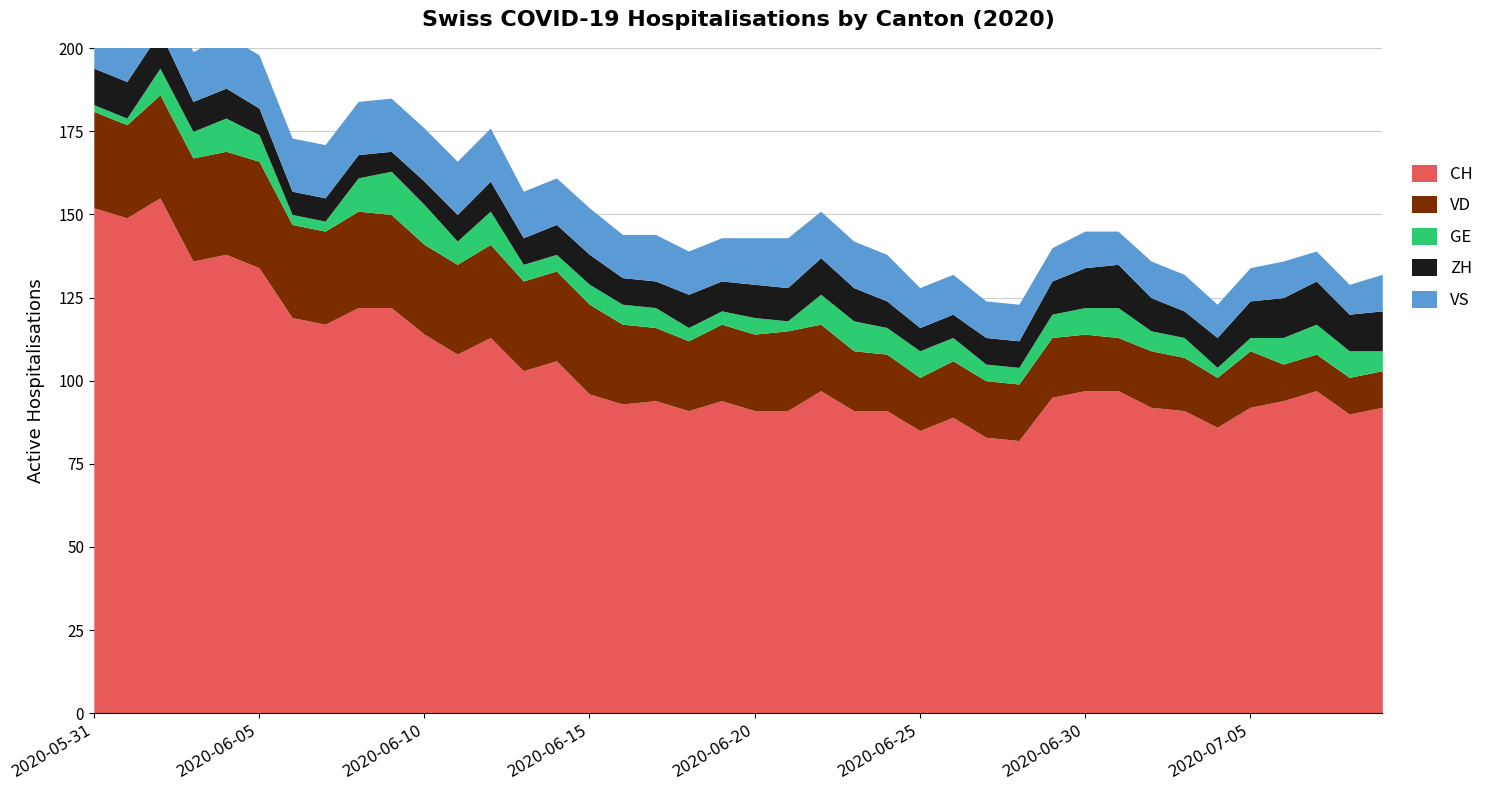

In VS, how many points are lower than both neighbors (excluding endpoints)?

4